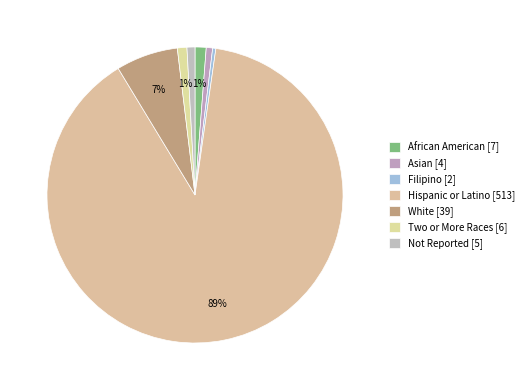

Combined, what portion of the pie is African American and Filipino?

1.6%